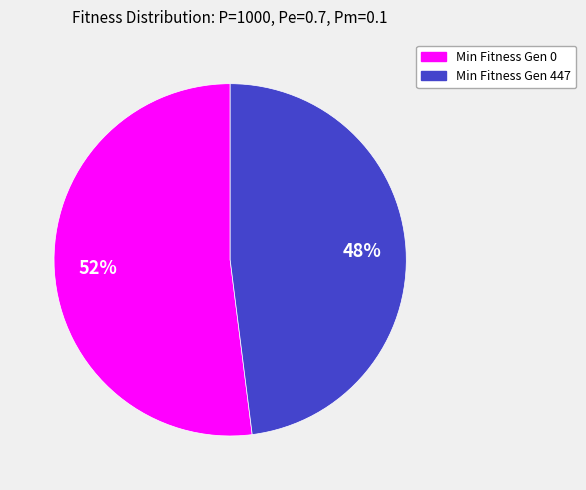

Is the sum of Min Fitness Gen 447 and Min Fitness Gen 0 greater than half?

Yes